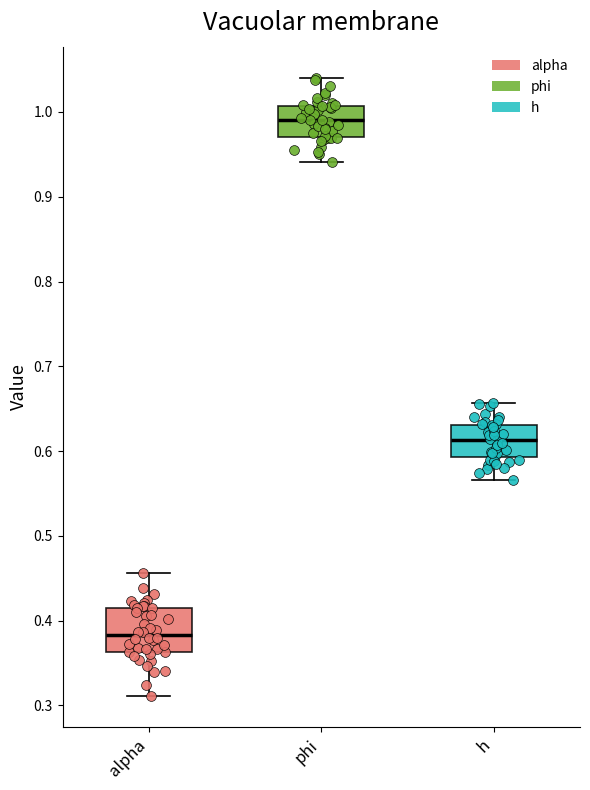

Comparing the boxes themselves (not the whiskers), which one is the tallest?

alpha